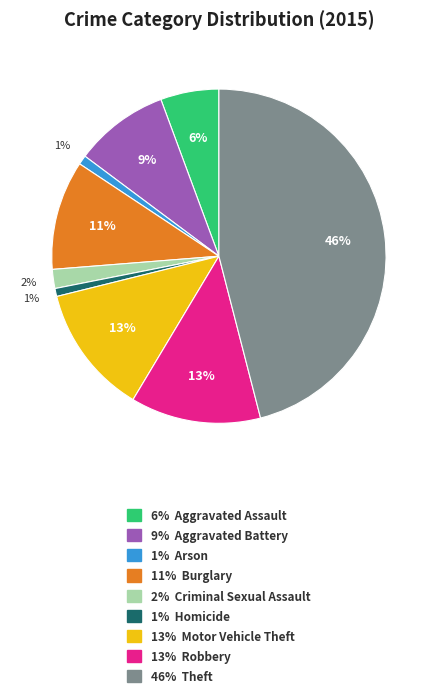

Does any single category account for the majority?

No